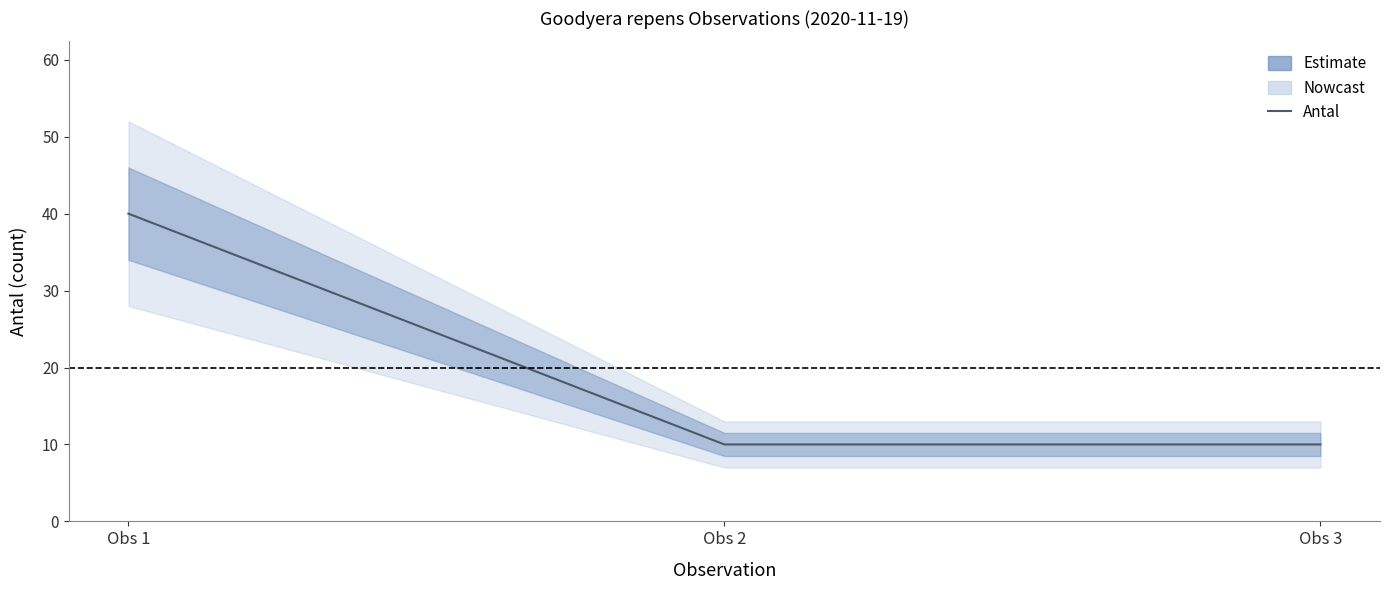

What is the sum of the values at Obs 3 and Obs 2?

20